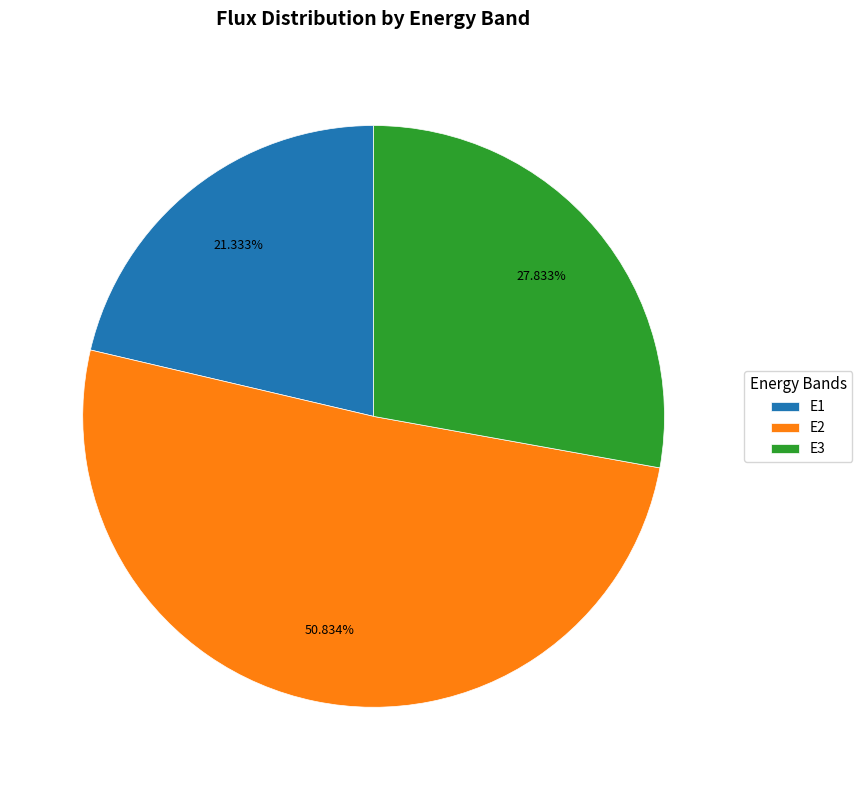

Which slice is the largest?

E2